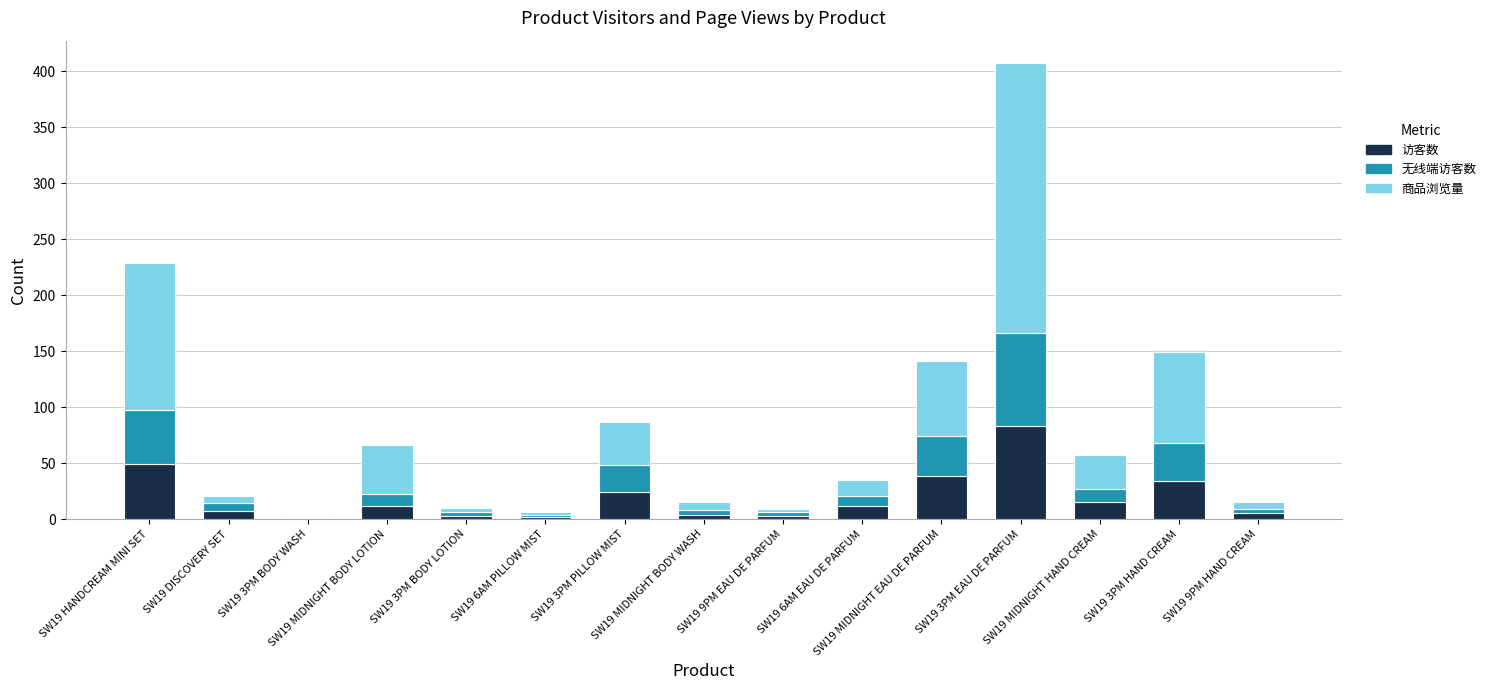

Where does the 访客数 series first go above 12?

SW19 HANDCREAM MINI SET